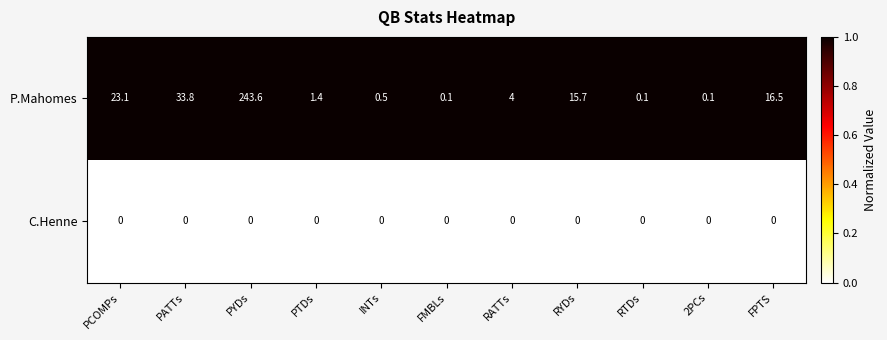

Reading left to right, list all the values displayed in this chart.

P.Mahomes: 23.1	33.8	243.6	1.4	0.5	0.1	4.0	15.7	0.1	0.1	16.5
C.Henne: 0.0	0.0	0.0	0.0	0.0	0.0	0.0	0.0	0.0	0.0	0.0